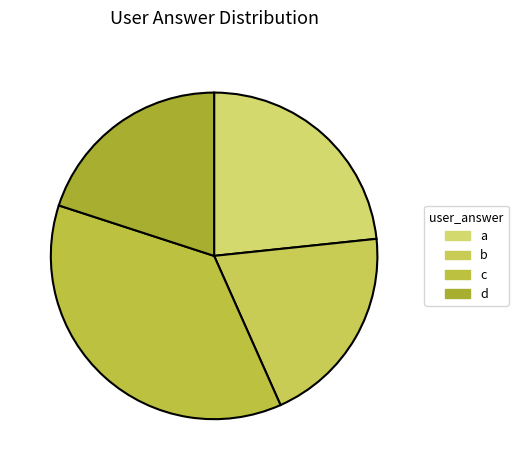

What percentage is the b slice, to the nearest percent?

20%